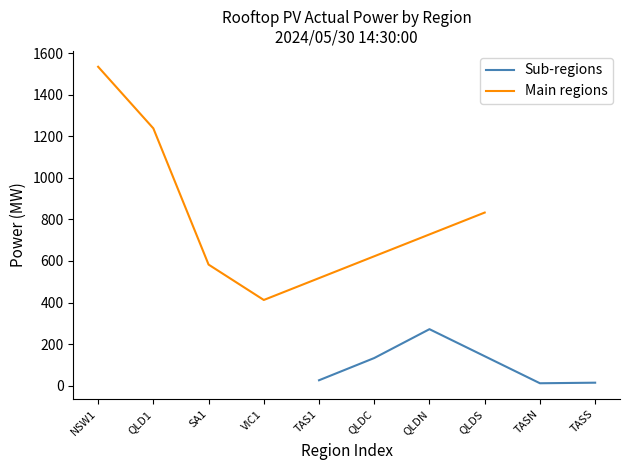

True or false: Main regions and Sub-regions cross at least once.

False